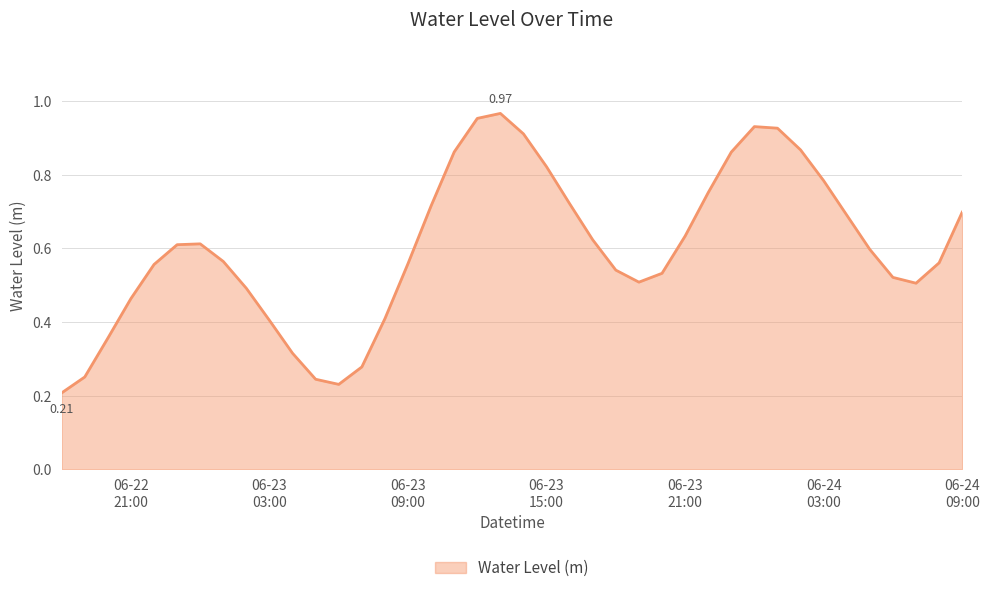

Does the chart have visible grid lines?

Yes